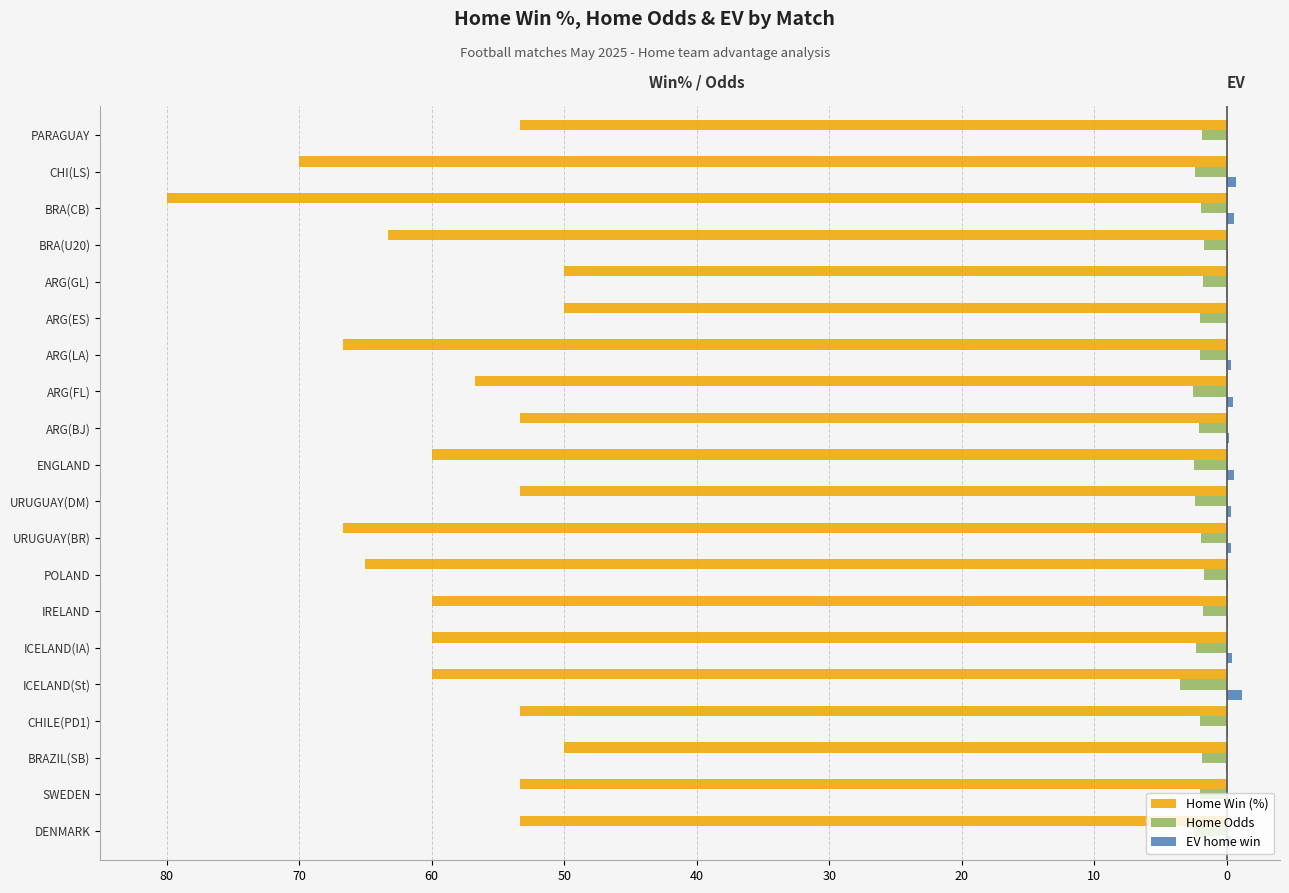

What is the value of the EV home win bar at the 17th from the left?

0.1